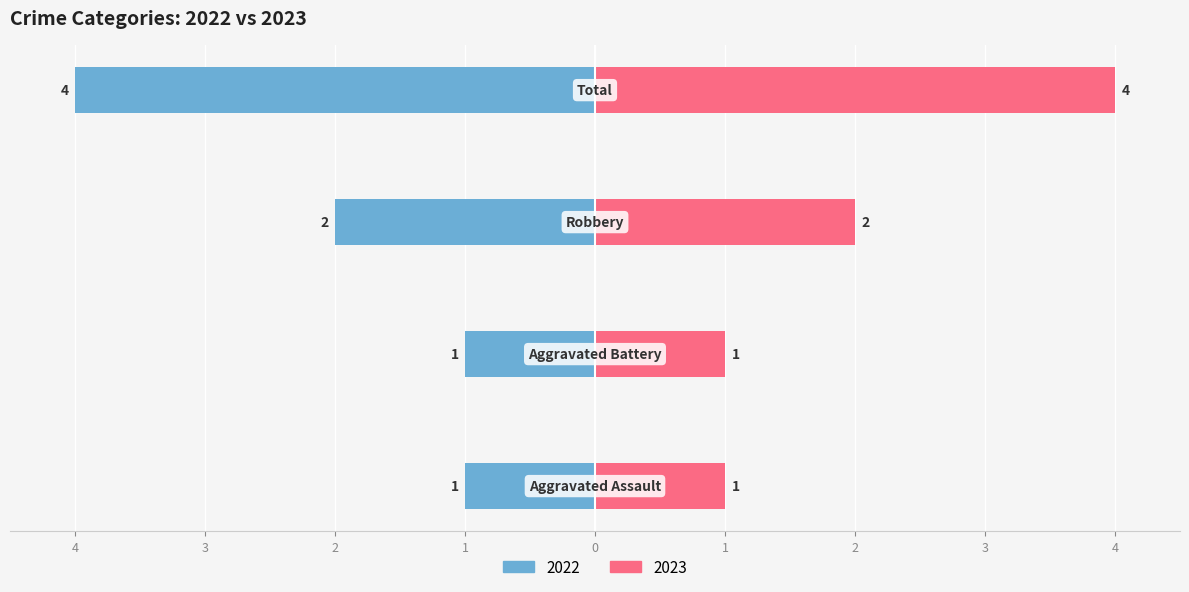

How many bars are there in total?

8